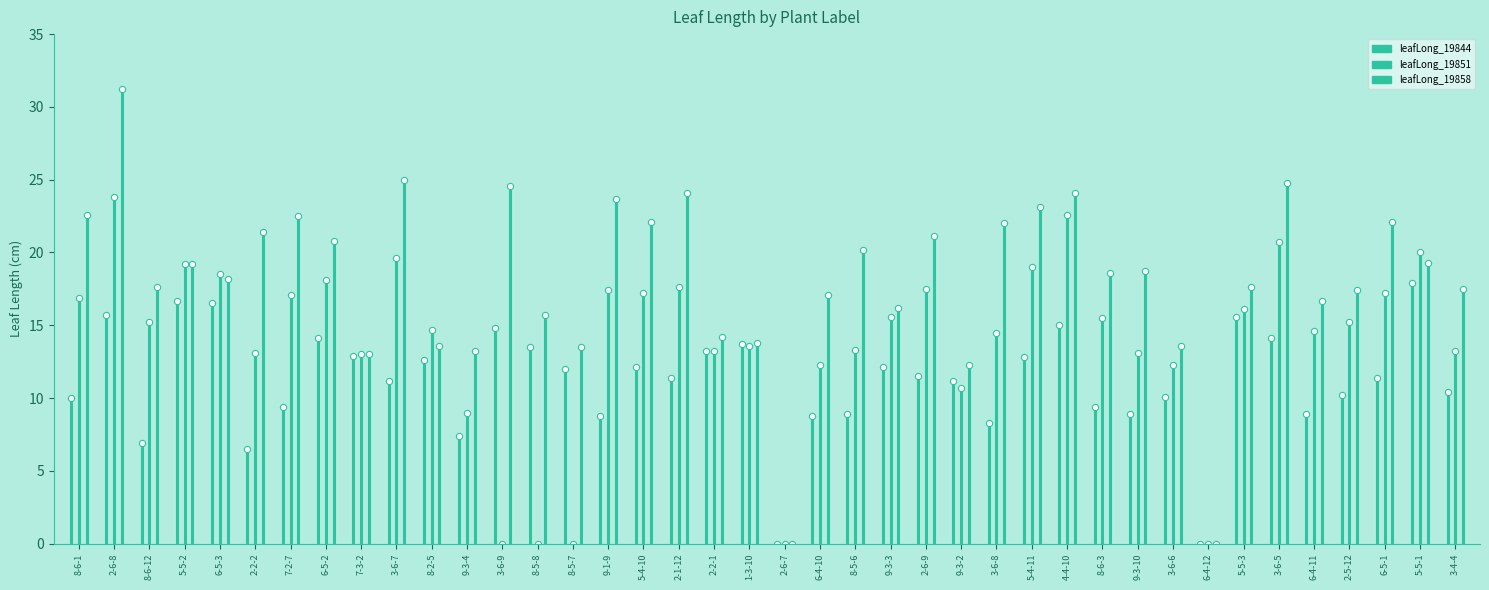

How many lines are shown in the chart?

3